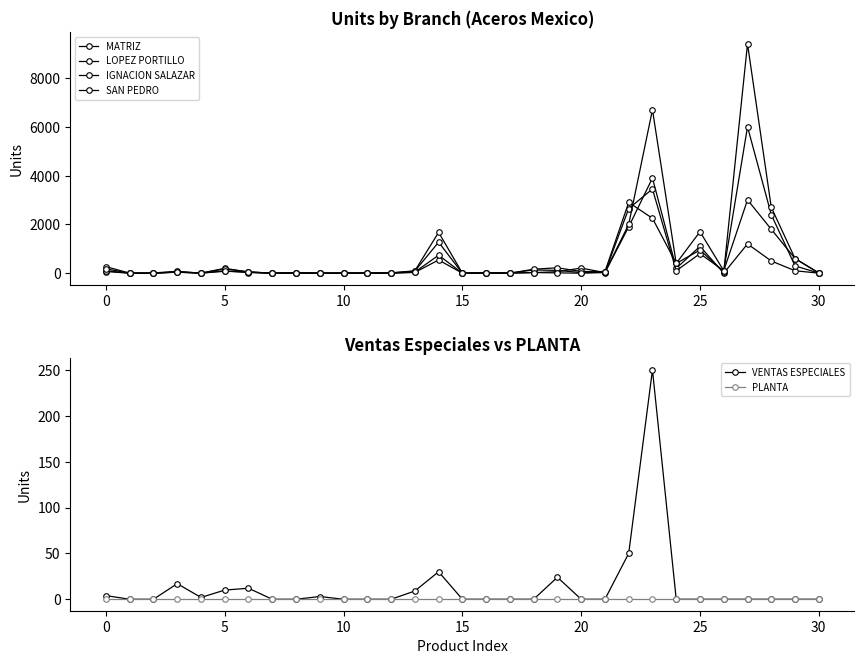

The VENTAS ESPECIALES series shows 4 at 0. True or false?

True